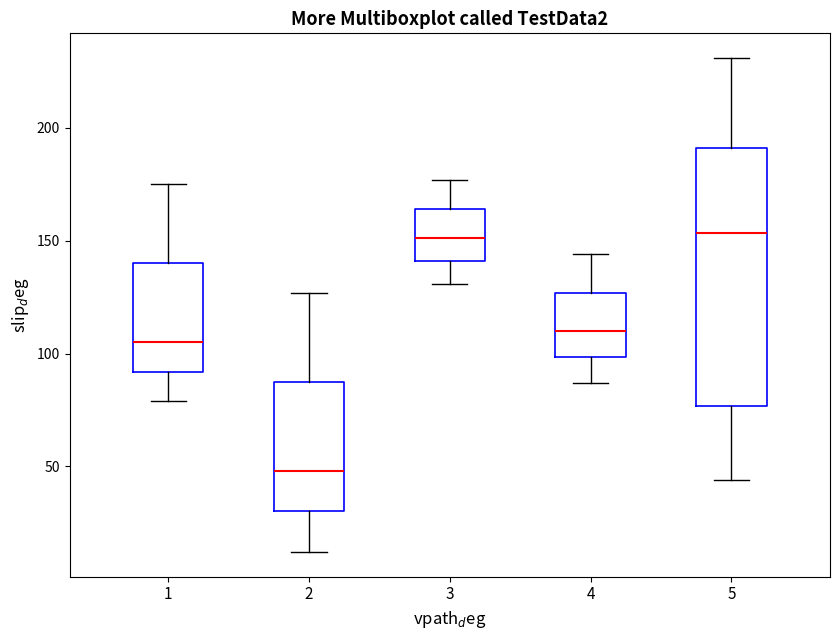

Reading left to right, read every box against the y-axis: the position of its median line, the range the box covers, and the ends of its whiskers. The values are not printed on the chart, so give them approximately, as read against the axis.

1: median 105, box 90 to 140, whiskers 80 to 175
2: median 50, box 30 to 90, whiskers 10 to 125
3: median 150, box 140 to 165, whiskers 130 to 175
4: median 110, box 100 to 125, whiskers 85 to 145
5: median 155, box 75 to 190, whiskers 45 to 230